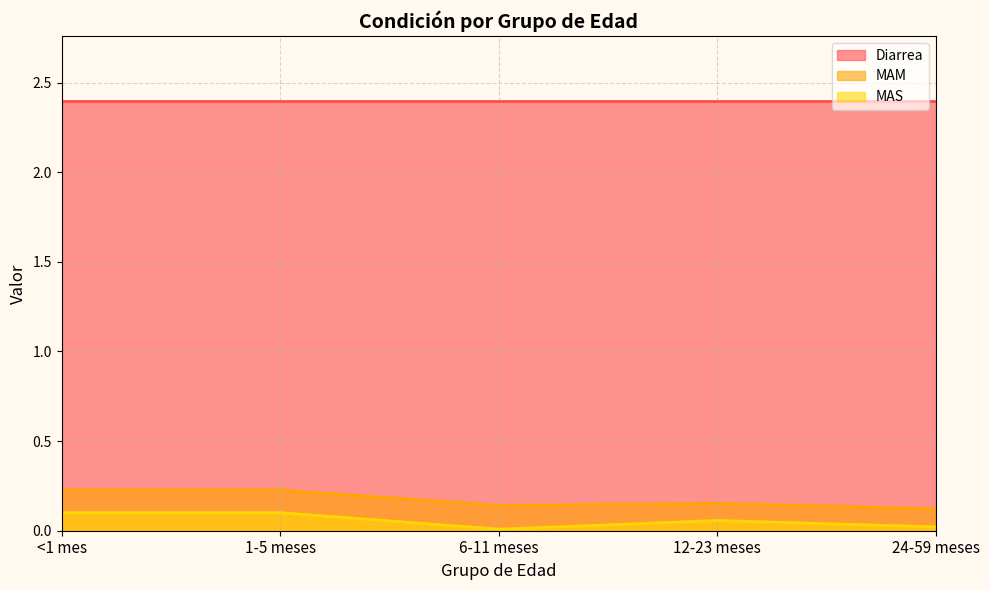

What are all the series names shown in the legend?

Diarrea, MAM, MAS